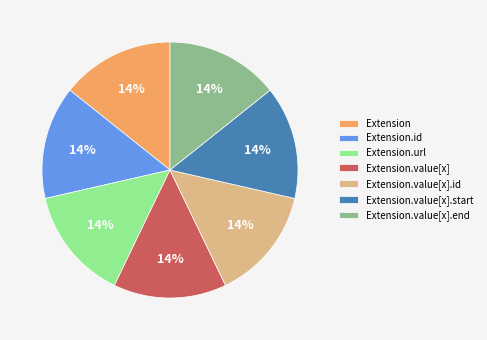

True or false: Extension.value[x].id accounts for 14% of the total.

True